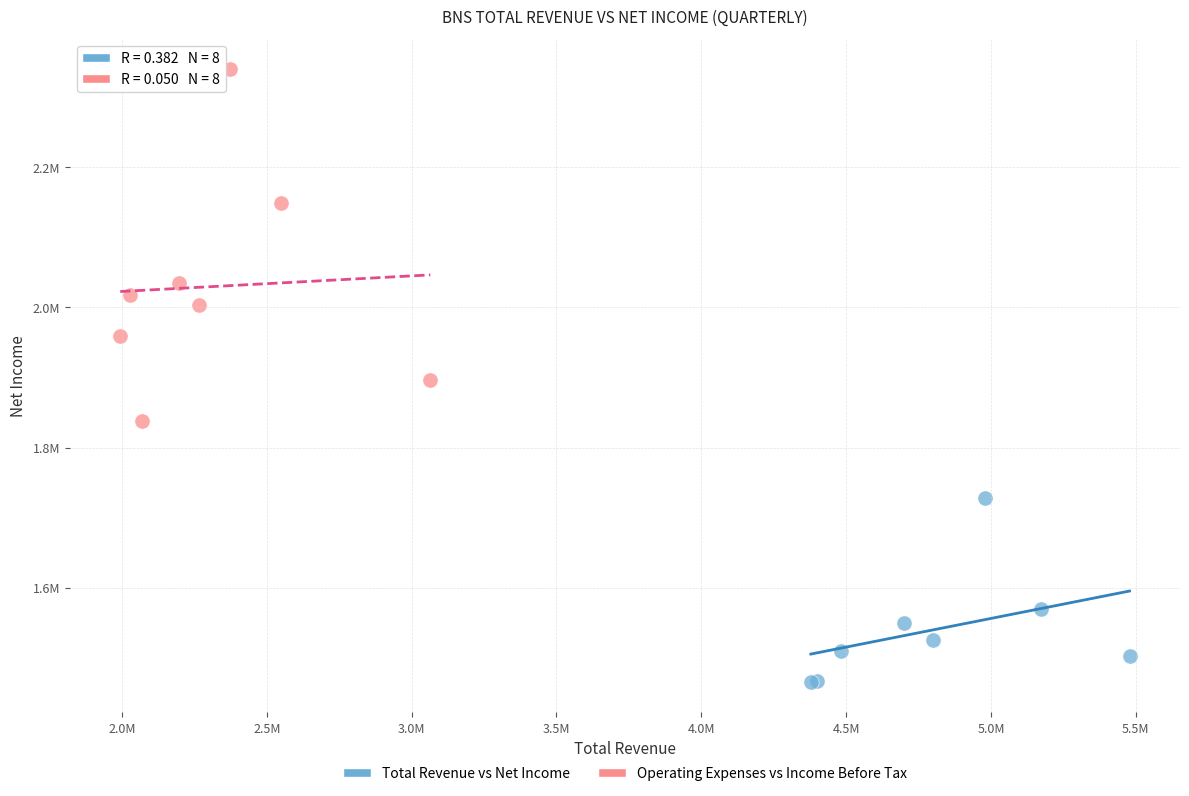

Which series reaches the minimum Y coordinate?

Total Revenue vs Net Income